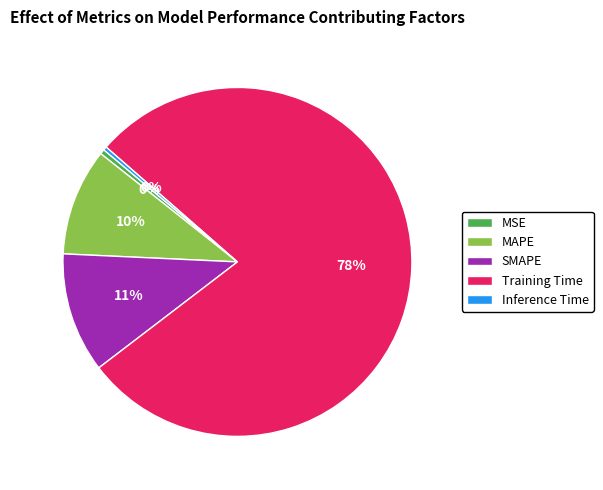

Between MSE and Training Time, which is larger?

Training Time